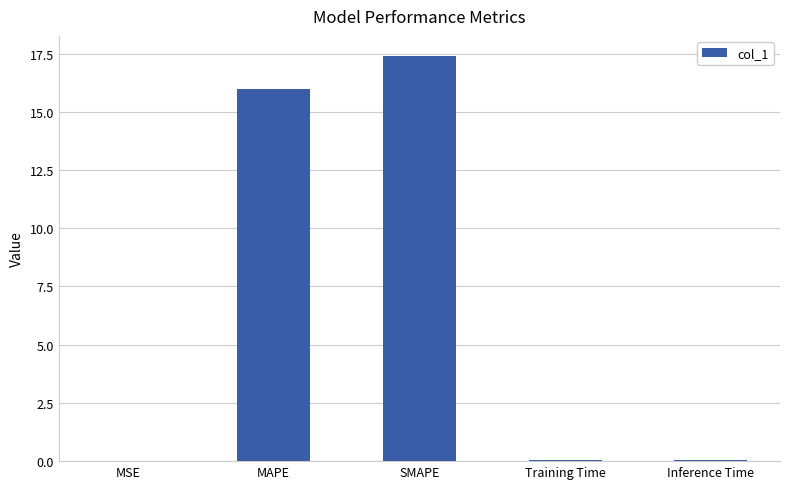

The value at MSE is 0.0. True or false?

True